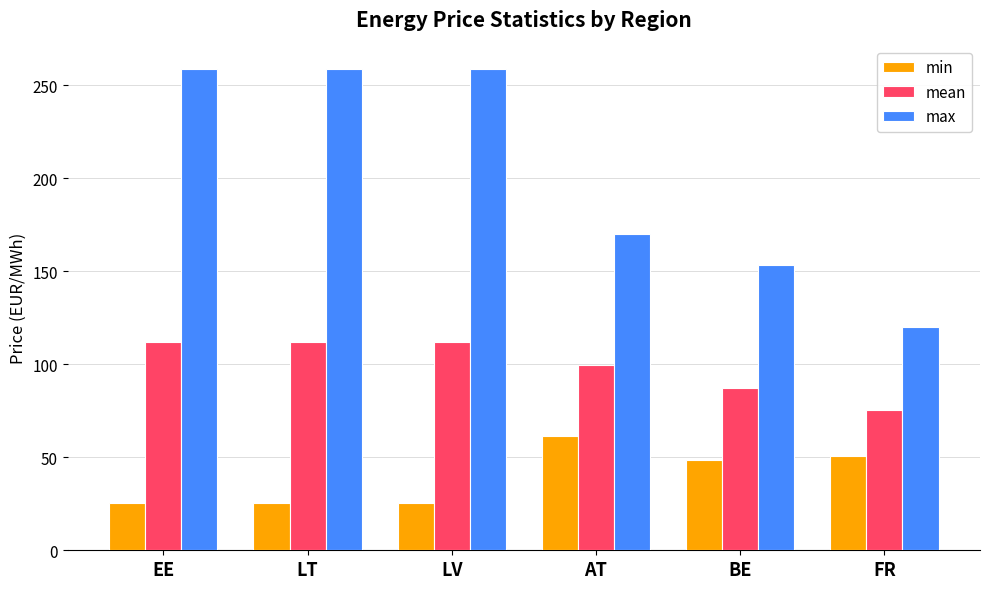

What is the difference between the mean values at BE and LV?

25.1